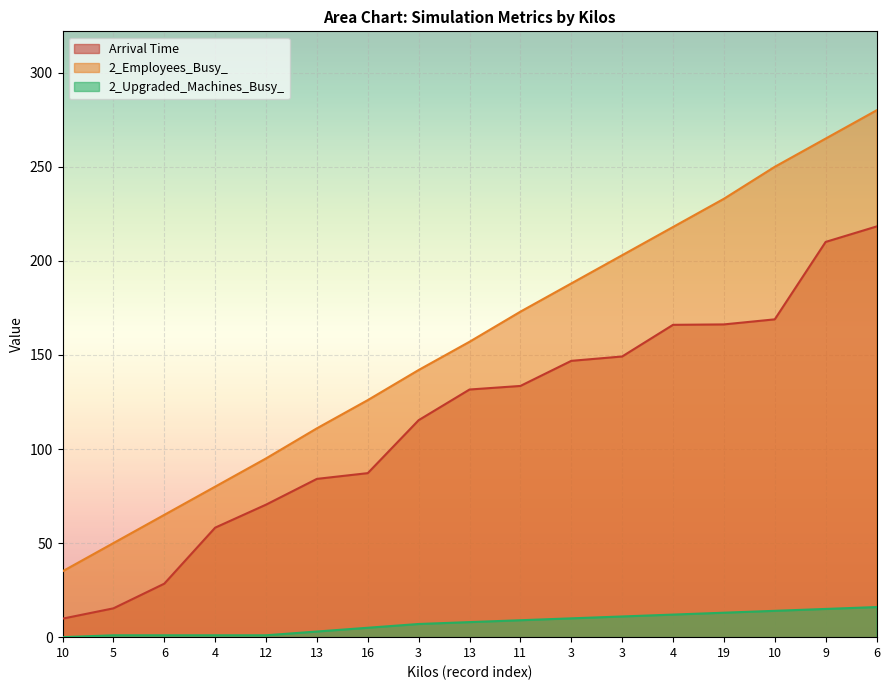

True or false: 2_Employees_Busy_ has more than 1 points higher than both neighbors.

False